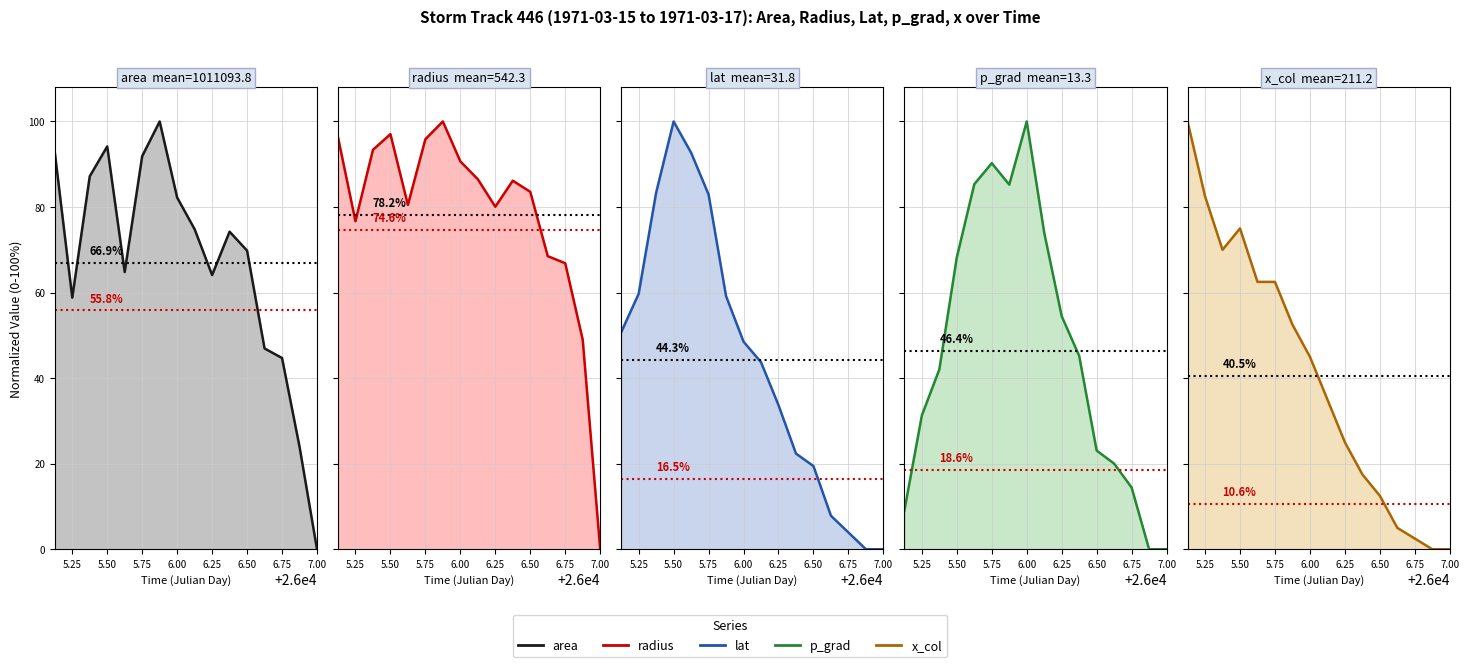

What is the difference between the maximum and minimum values in the x_col series?

100.0